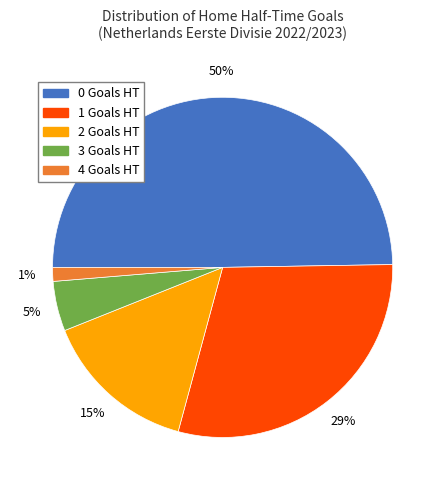

Combined, do 2 and 3 account for over 50%?

No